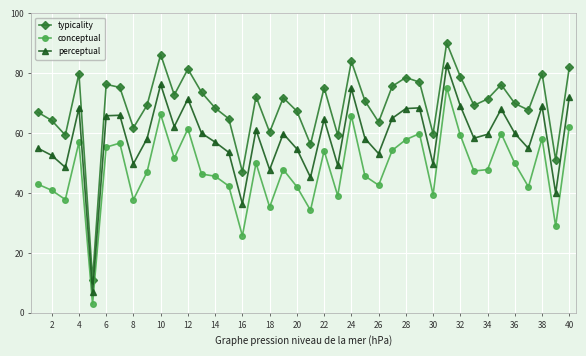

True or false: typicality and conceptual intersect in this chart.

False